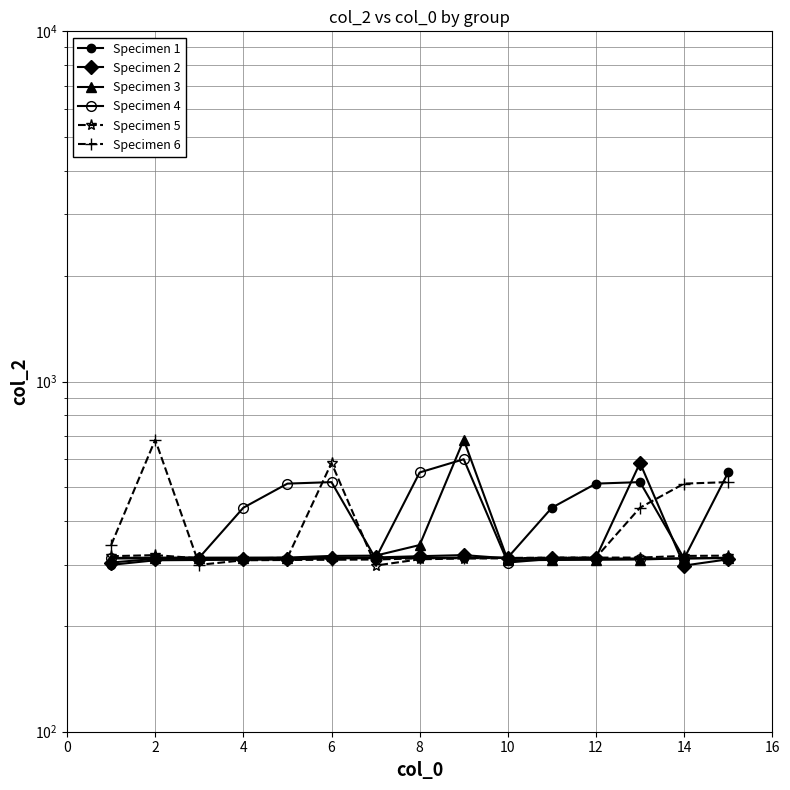

Reading left to right, transcribe all the data shown in this chart.

Specimen 1: 299.6	308.7	309.3	309.8	310.3	312.7	312.9	313.5	314.1	314.3	436.2	511.1	516.1	312.2	550.0
Specimen 2: 304.2	311.6	312.3	312.3	312.3	314.1	314.5	317.1	319.4	312.6	312.6	314.0	585.7	298.2	310.8
Specimen 3: 312.3	312.7	314.1	314.2	314.3	317.7	318.3	341.2	681.9	308.7	309.3	309.8	310.3	312.7	312.9
Specimen 4: 313.5	314.1	314.3	436.2	511.1	516.1	312.2	550.0	599.9	304.2	311.6	312.3	312.3	312.3	314.1
Specimen 5: 317.1	319.4	312.6	312.6	314.0	585.7	298.2	310.8	312.3	312.7	314.1	314.2	314.3	317.7	318.3
Specimen 6: 341.2	681.9	299.6	308.7	309.3	309.8	310.3	312.7	312.9	313.5	314.1	314.3	436.2	511.1	516.1